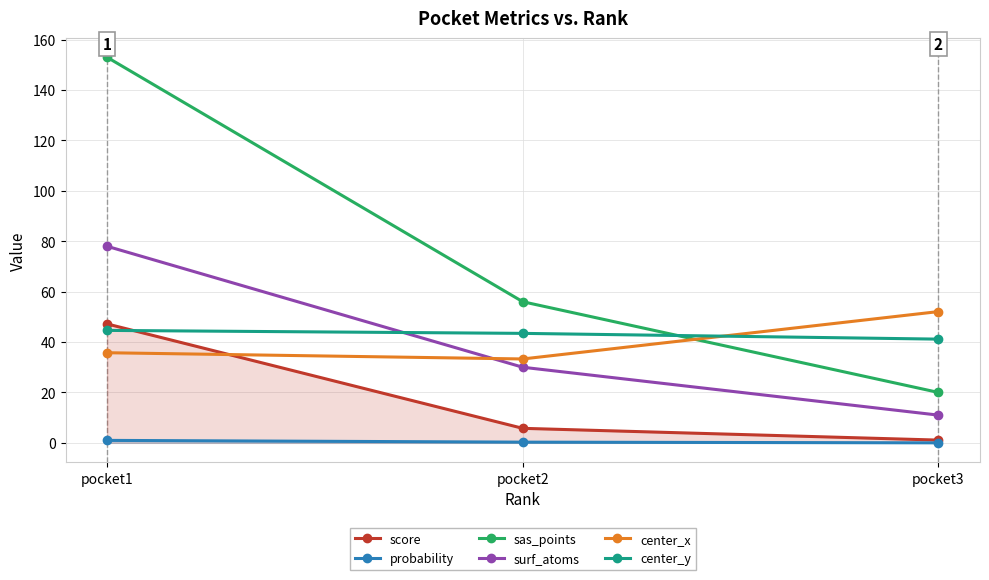

What are all the series names shown in the legend?

score, probability, sas_points, surf_atoms, center_x, center_y